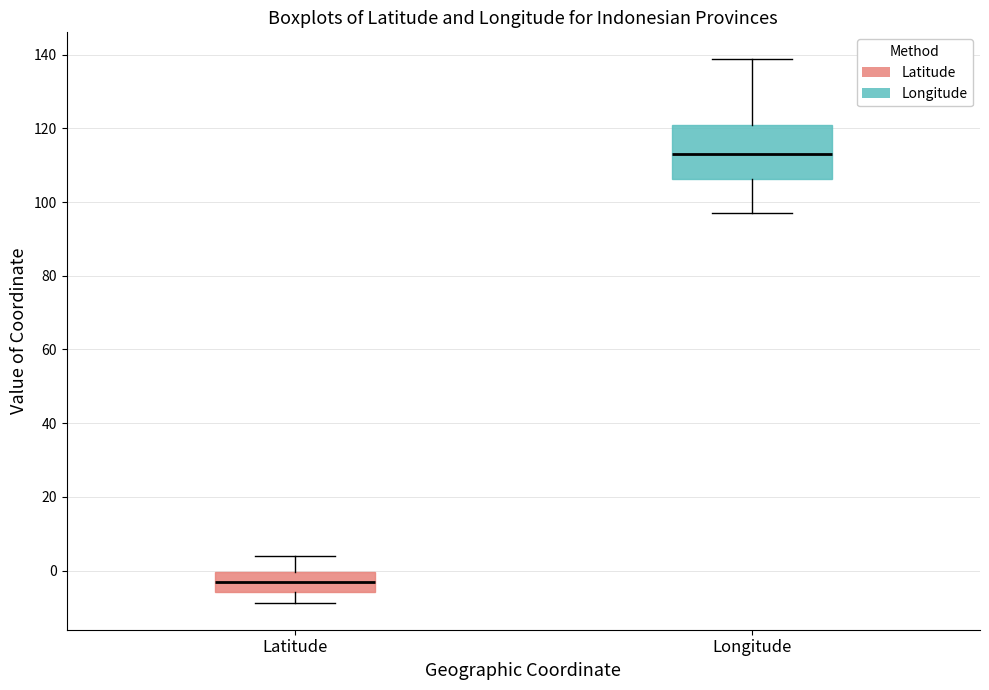

Which box's median line is the highest?

Longitude